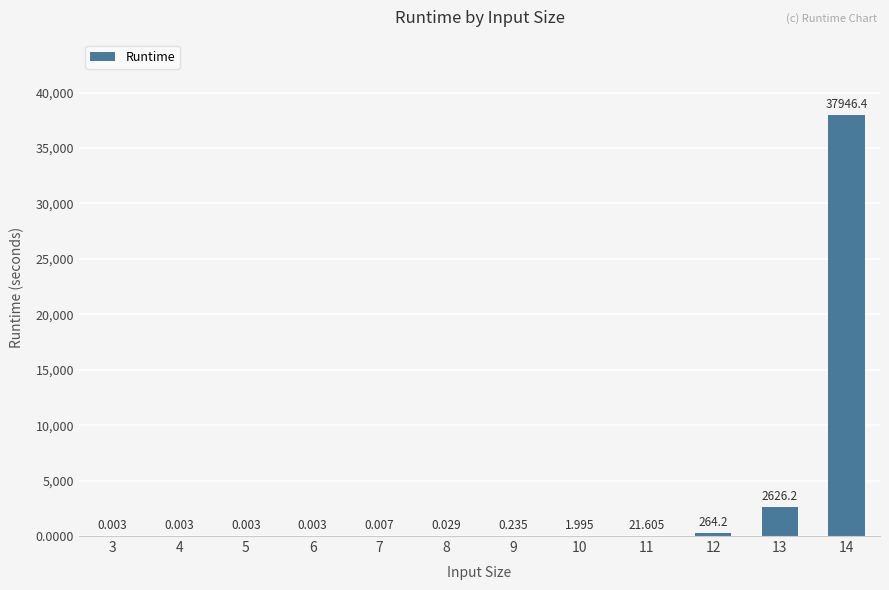

What is the maximum value shown in the chart?

37946.4